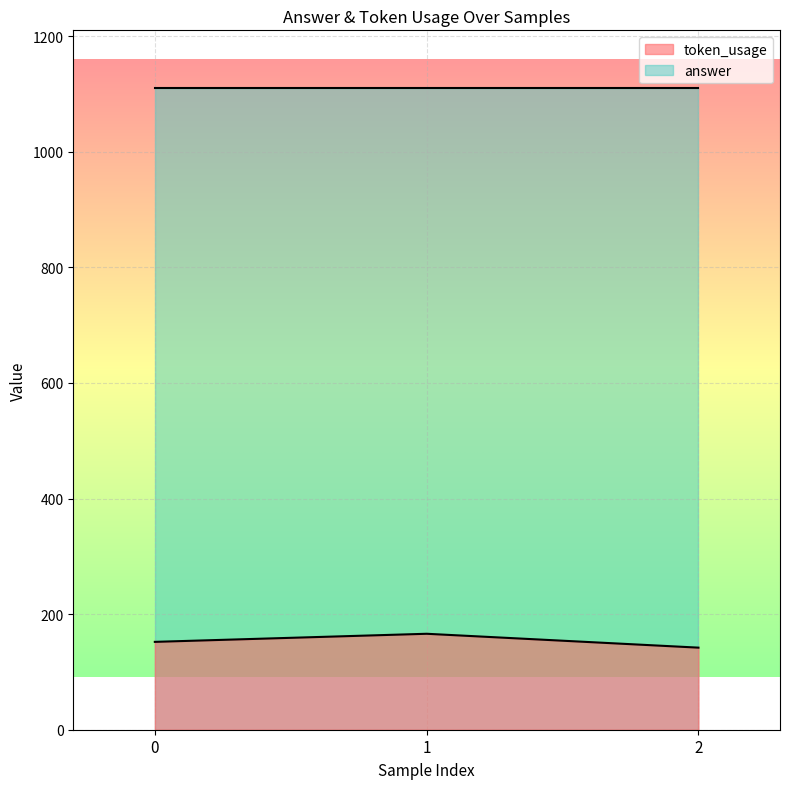

The value of token_usage at 0 is 152. True or false?

True